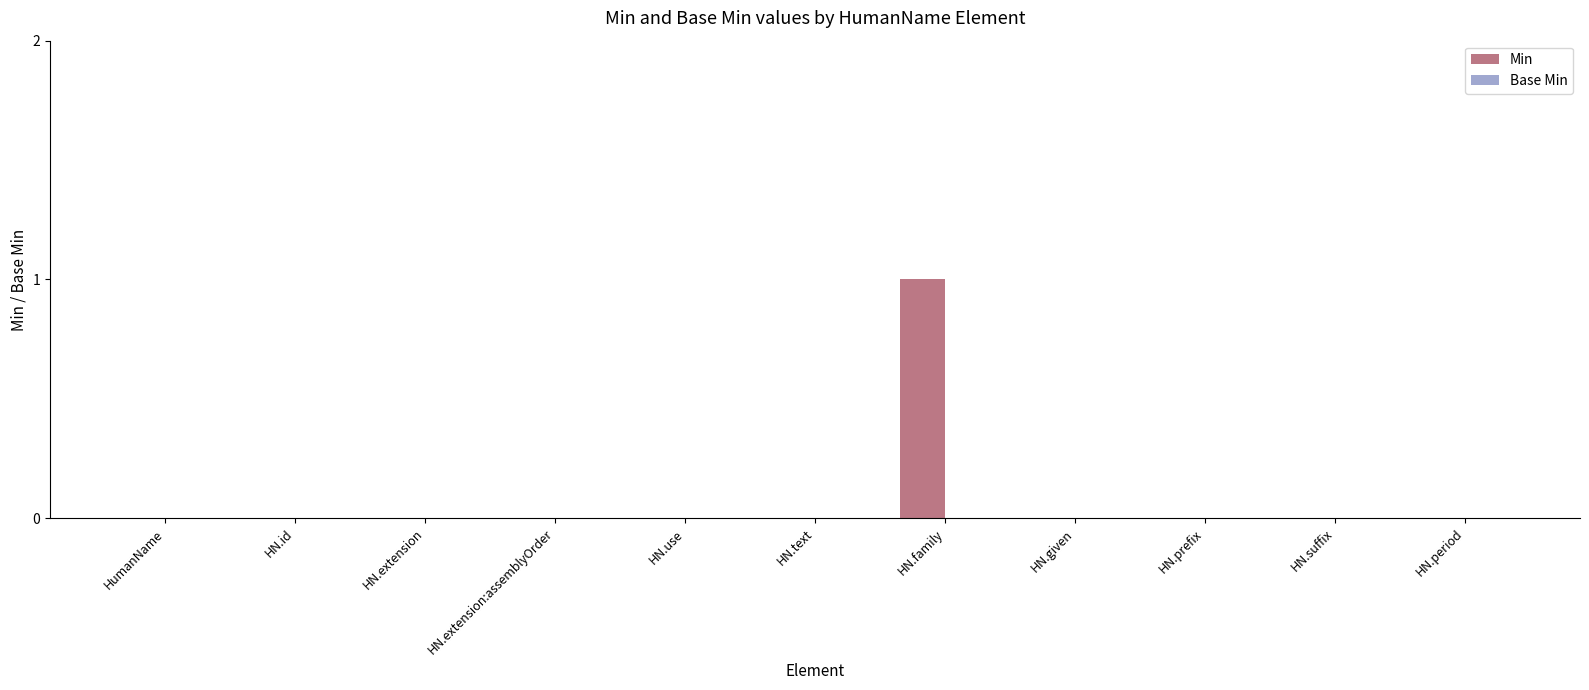

At which category does the chart reach its peak across all series?

HN.family